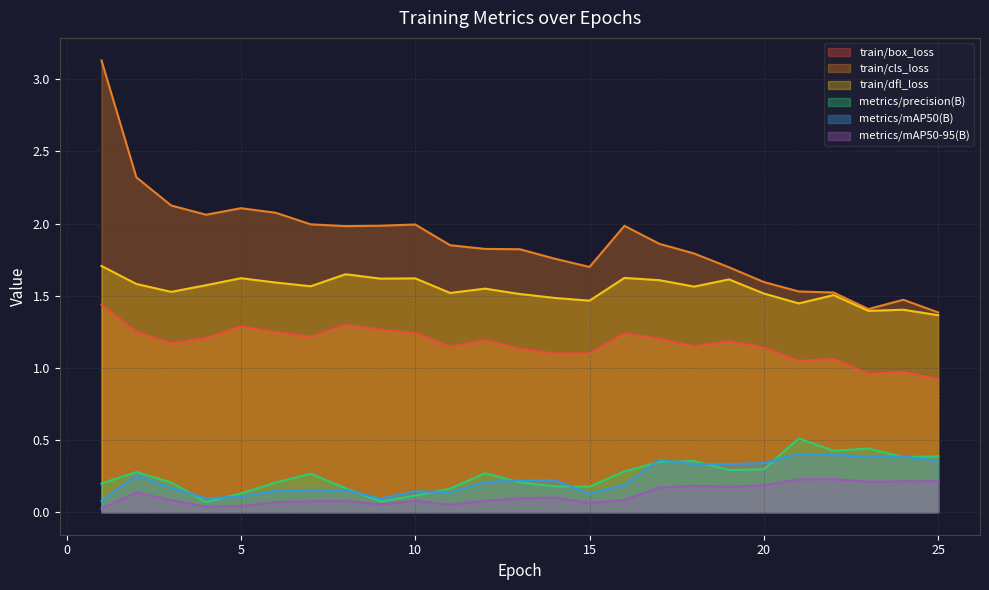

Reading right to left, what are all the values shown in this chart?

train/box_loss: 25=0.9	24=1.0	23=1.0	22=1.1	21=1.0	20=1.1	19=1.2	18=1.1	17=1.2	16=1.2	15=1.1	14=1.1	13=1.1	12=1.2	11=1.1	10=1.2	9=1.3	8=1.3	7=1.2	6=1.2	5=1.3	4=1.2	3=1.2	2=1.2	1=1.4
train/cls_loss: 25=1.4	24=1.5	23=1.4	22=1.5	21=1.5	20=1.6	19=1.7	18=1.8	17=1.9	16=2.0	15=1.7	14=1.8	13=1.8	12=1.8	11=1.8	10=2.0	9=2.0	8=2.0	7=2.0	6=2.1	5=2.1	4=2.1	3=2.1	2=2.3	1=3.1
train/dfl_loss: 25=1.4	24=1.4	23=1.4	22=1.5	21=1.4	20=1.5	19=1.6	18=1.6	17=1.6	16=1.6	15=1.5	14=1.5	13=1.5	12=1.5	11=1.5	10=1.6	9=1.6	8=1.6	7=1.6	6=1.6	5=1.6	4=1.6	3=1.5	2=1.6	1=1.7
metrics/precision(B): 25=0.4	24=0.4	23=0.4	22=0.4	21=0.5	20=0.3	19=0.3	18=0.4	17=0.3	16=0.3	15=0.2	14=0.2	13=0.2	12=0.3	11=0.2	10=0.1	9=0.1	8=0.2	7=0.3	6=0.2	5=0.1	4=0.1	3=0.2	2=0.3	1=0.2
metrics/mAP50(B): 25=0.4	24=0.4	23=0.4	22=0.4	21=0.4	20=0.3	19=0.3	18=0.3	17=0.4	16=0.2	15=0.1	14=0.2	13=0.2	12=0.2	11=0.1	10=0.1	9=0.1	8=0.2	7=0.2	6=0.1	5=0.1	4=0.1	3=0.2	2=0.3	1=0.1
metrics/mAP50-95(B): 25=0.2	24=0.2	23=0.2	22=0.2	21=0.2	20=0.2	19=0.2	18=0.2	17=0.2	16=0.1	15=0.1	14=0.1	13=0.1	12=0.1	11=0.1	10=0.1	9=0.1	8=0.1	7=0.1	6=0.1	5=0.0	4=0.0	3=0.1	2=0.1	1=0.0